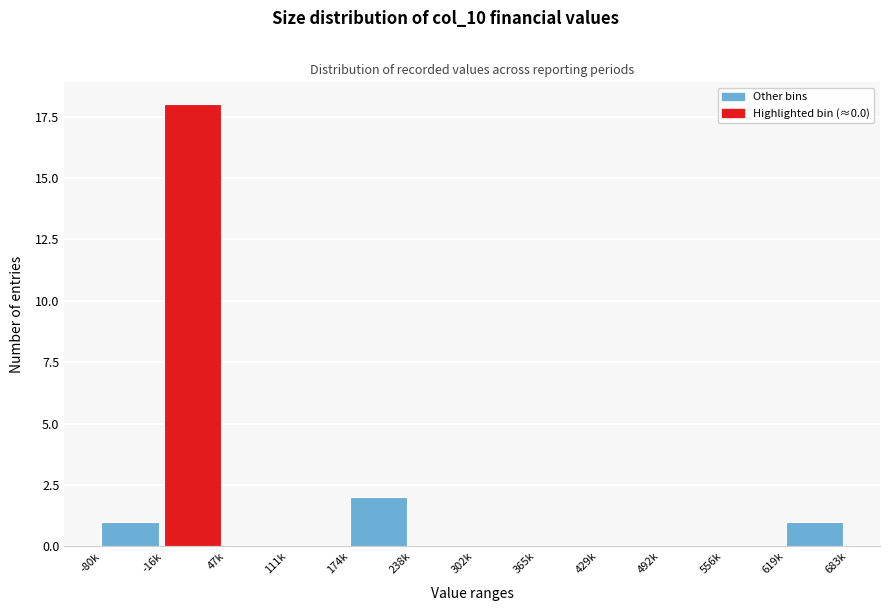

Reading left to right, list all the values displayed in this chart.

-80k=1	-16k=18	47k=0	111k=0	174k=2	238k=0	302k=0	365k=0	429k=0	492k=0	556k=0	619k=1